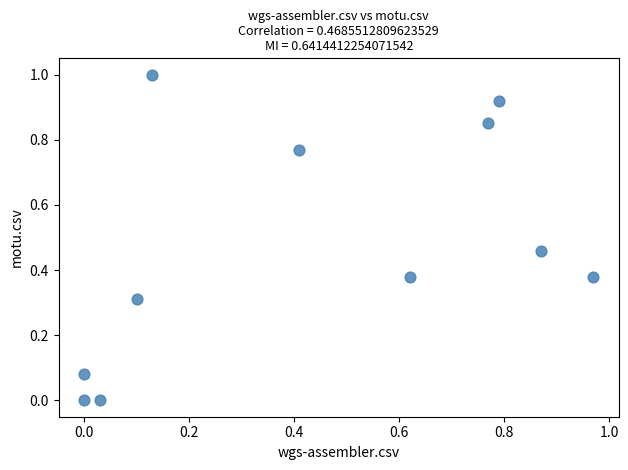

What is the range of Y values (max minus min)?

1.0